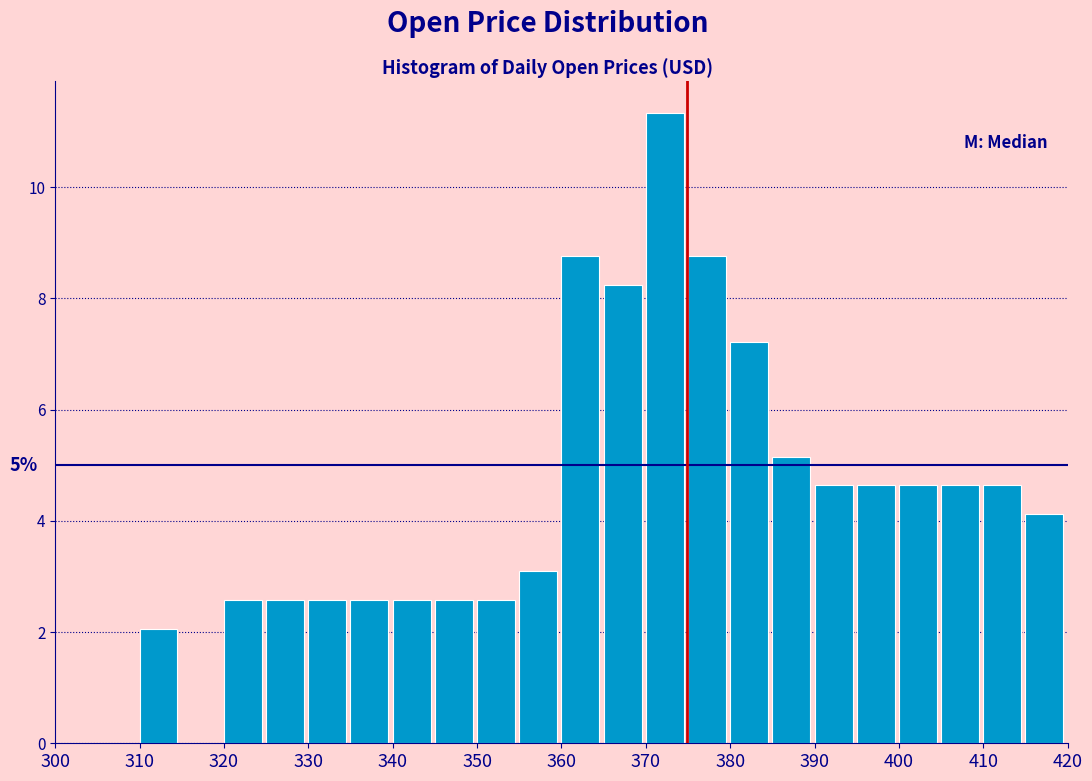

Which range on the x-axis has the tallest bar?

370 to 375